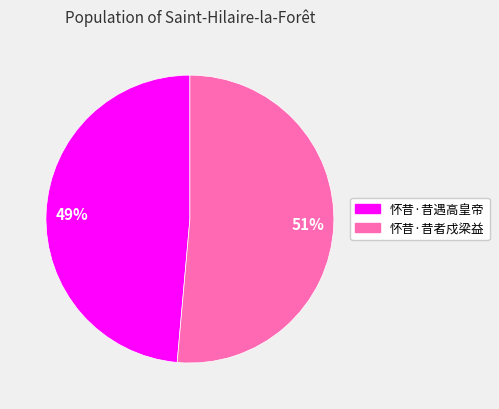

Rank the categories by value from highest to lowest.

怀昔·昔者戍梁益, 怀昔·昔遇高皇帝